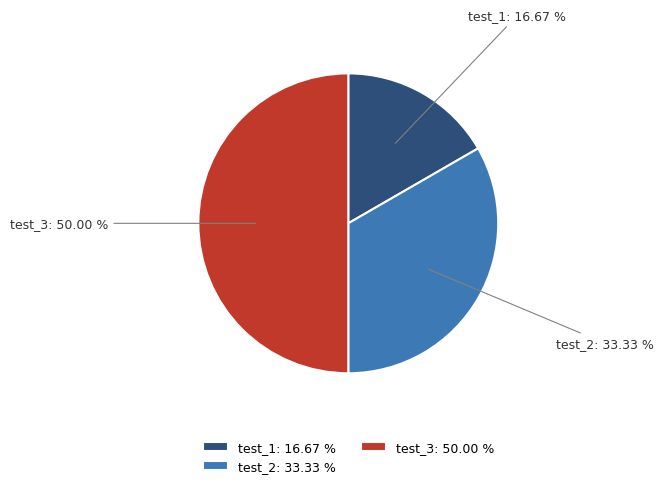

To the nearest percent, what is the combined percentage of test_2 and test_1?

50%